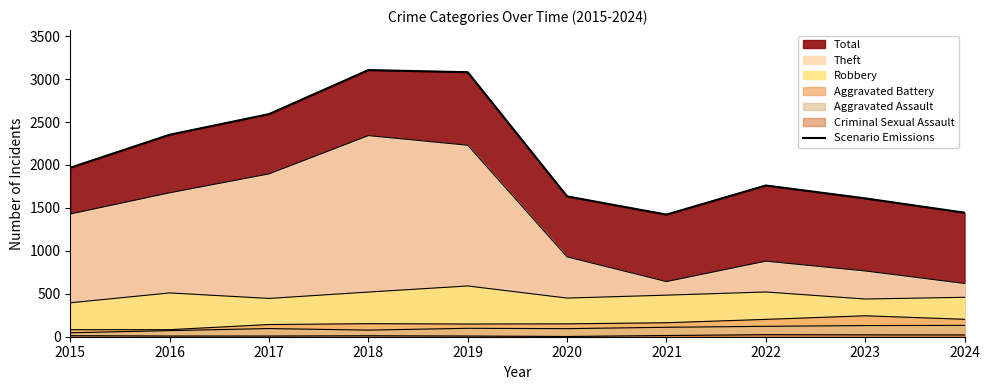

Which category has the highest value across all series?

2018